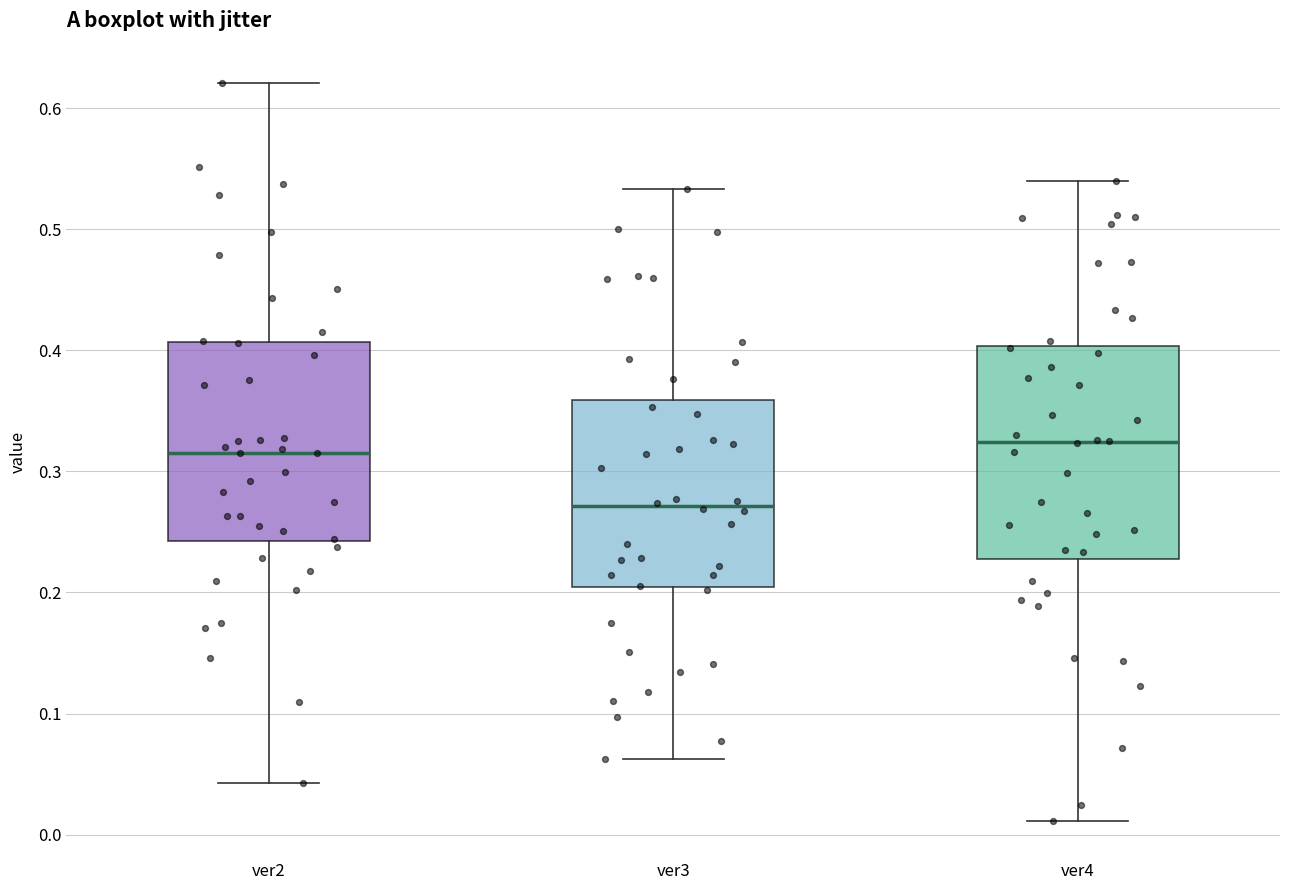

Where does the lower whisker of the box for ver2 end on the y-axis? The values are not printed on the chart, so give them approximately, as read against the axis.

0.04